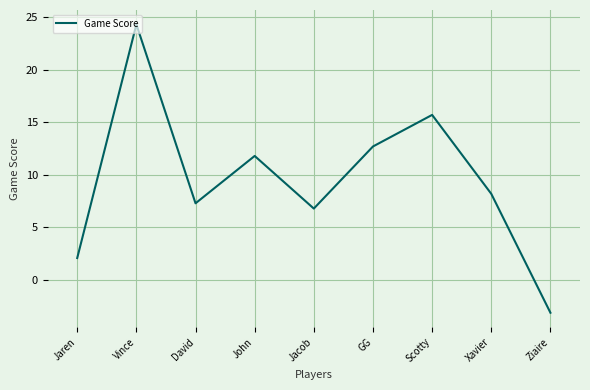

The value at Xavier is 8.2. True or false?

True